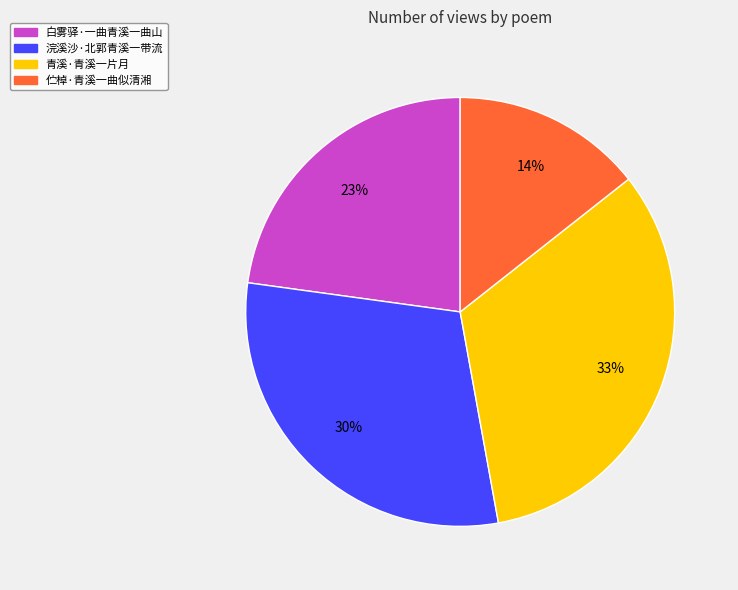

Is there a majority slice in this chart?

No